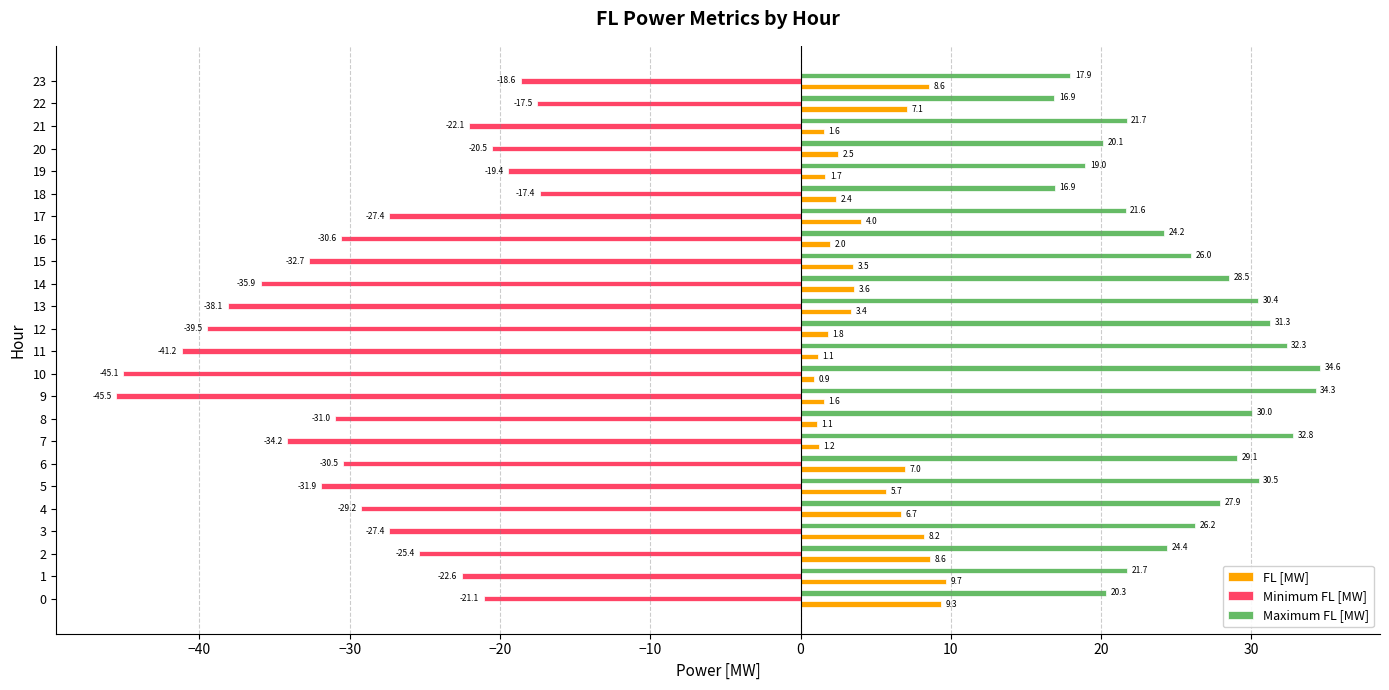

The value of Maximum FL [MW] at 0 is 20.3. True or false?

True